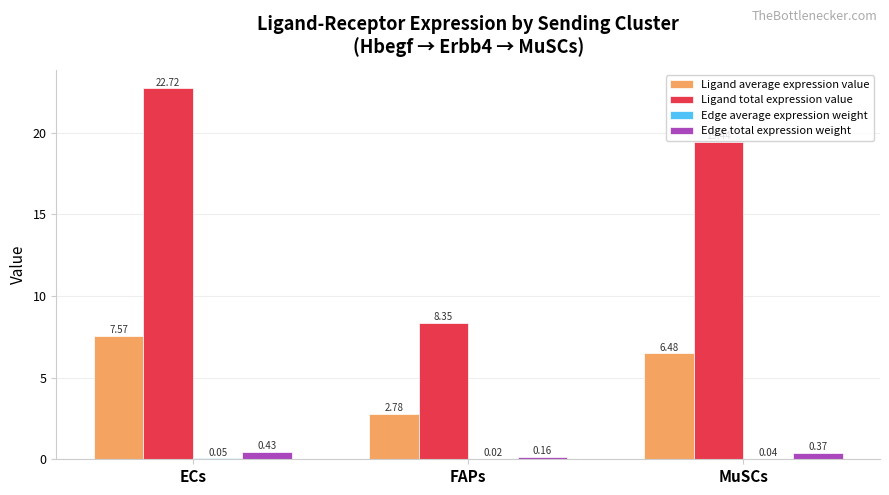

Which label corresponds to the largest value in the chart?

ECs